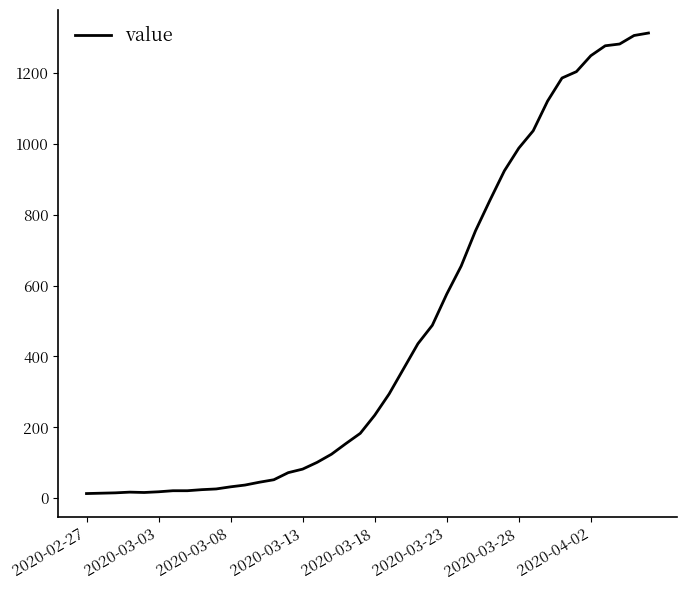

What is the maximum value shown in the chart?

1313